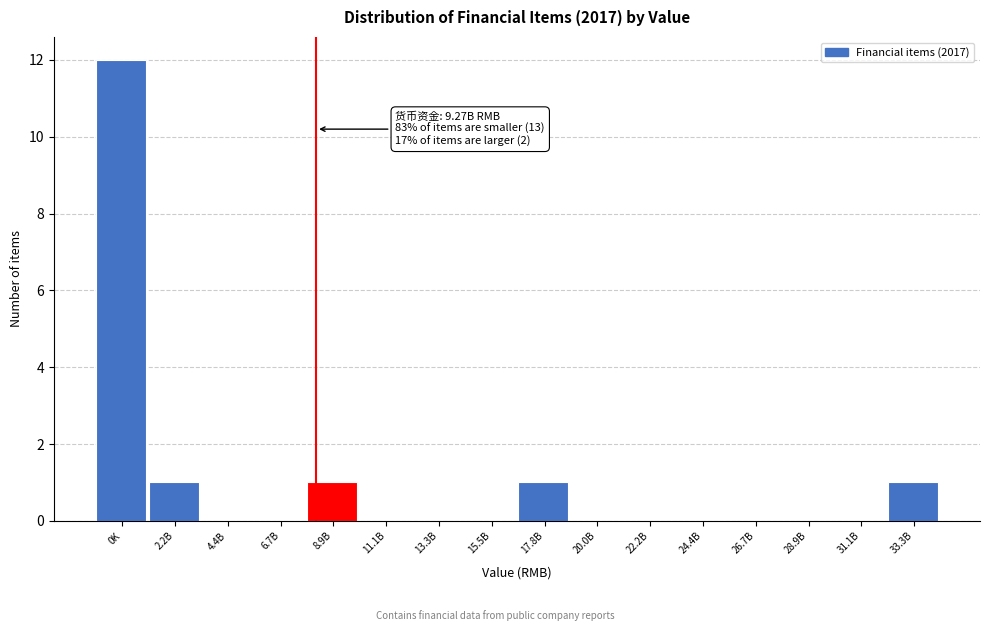

Reading right to left, transcribe all the data shown in this chart.

33.3B=1	31.1B=0	28.9B=0	26.7B=0	24.4B=0	22.2B=0	20.0B=0	17.8B=1	15.5B=0	13.3B=0	11.1B=0	8.9B=1	6.7B=0	4.4B=0	2.2B=1	0K=12